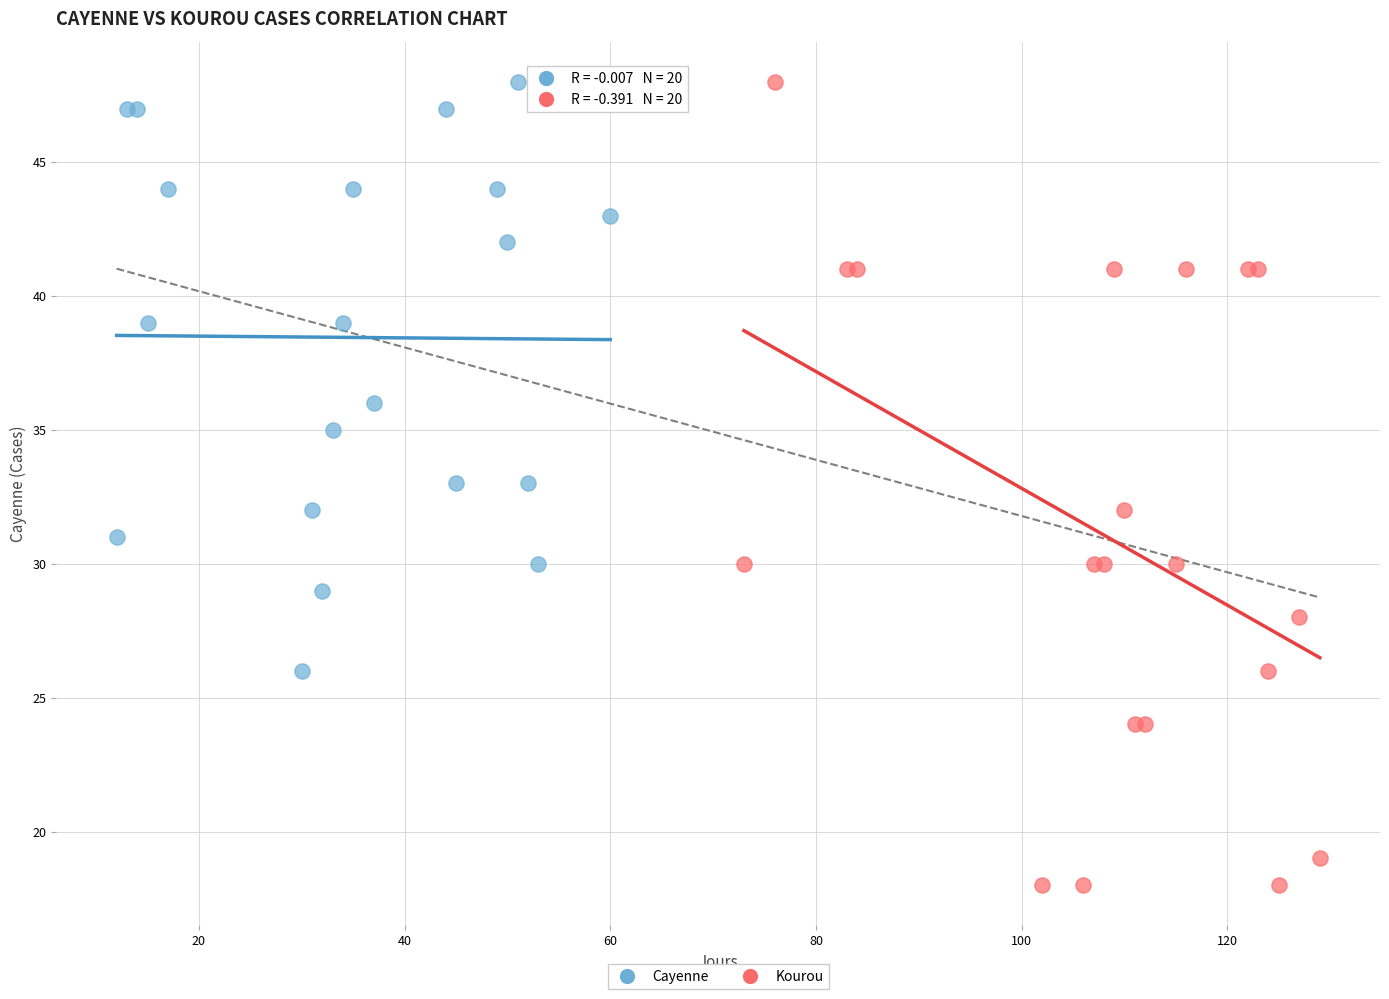

Which series has the widest spread of Y values?

Kourou